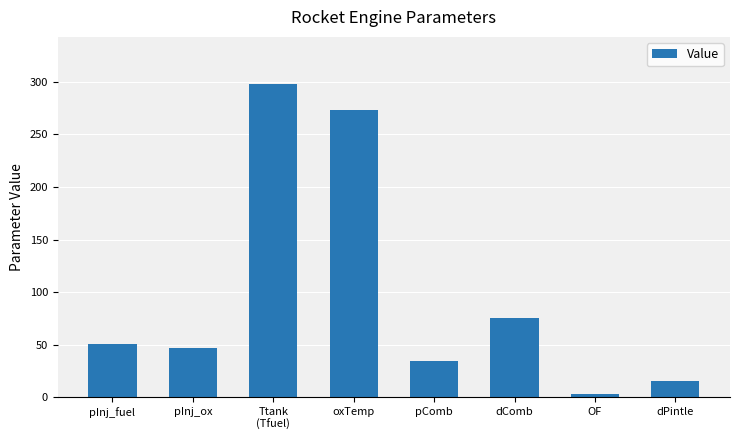

Which has a higher value, OF or dPintle?

dPintle